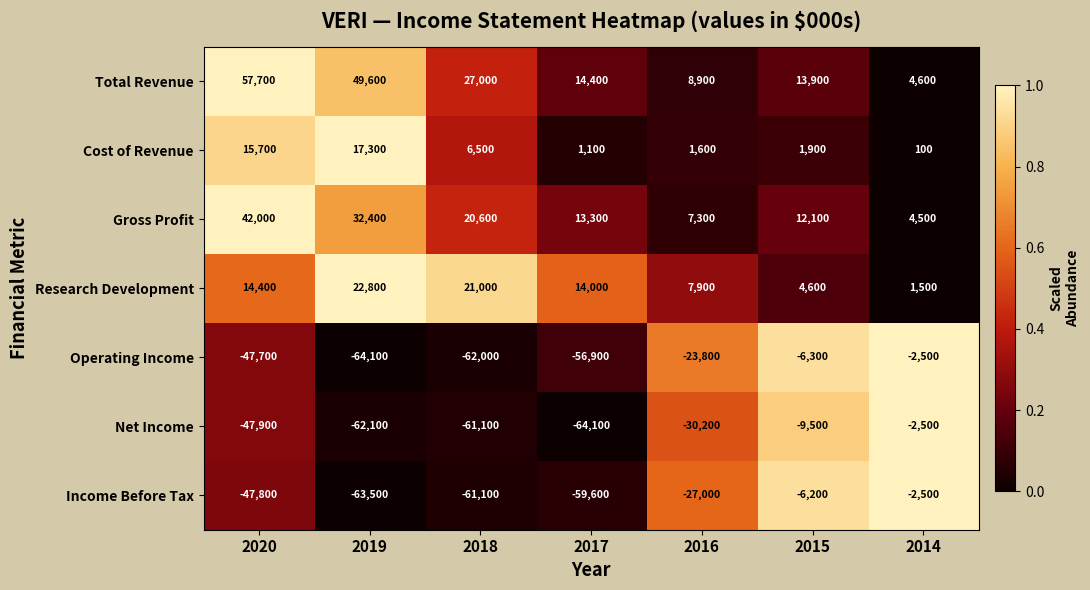

What is the total value across all series at 2014?

3200